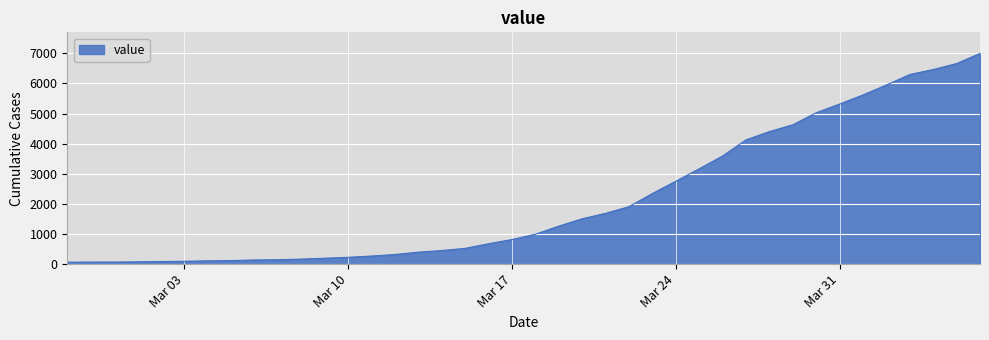

What is the greatest value displayed?

6995